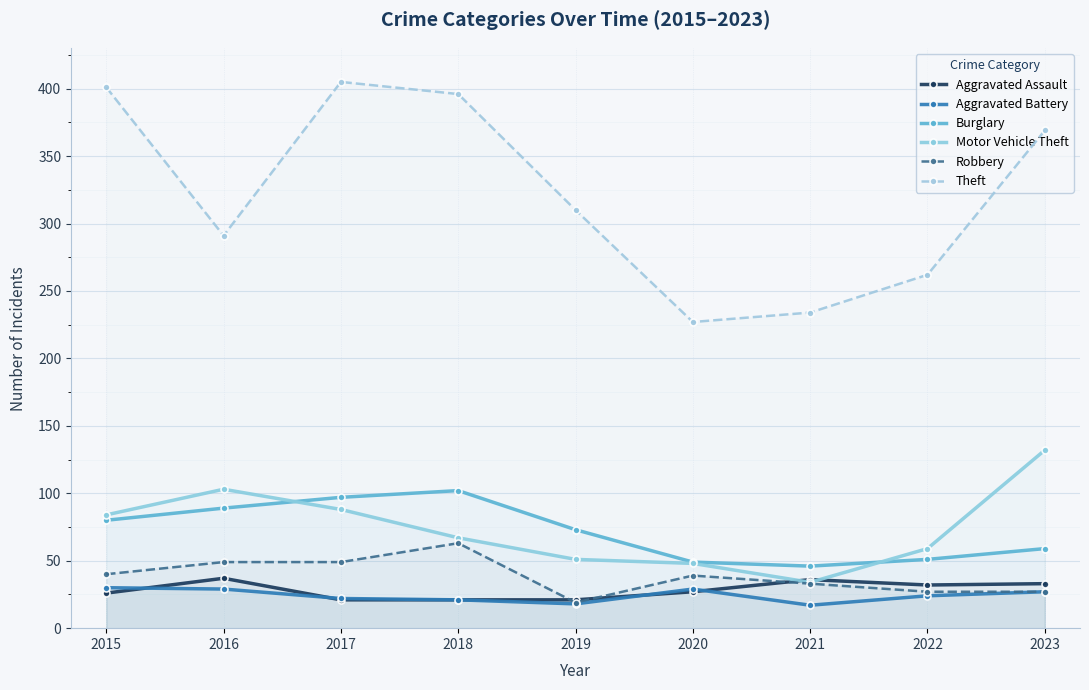

What is the value of the Burglary point at the 4th from the left?

102